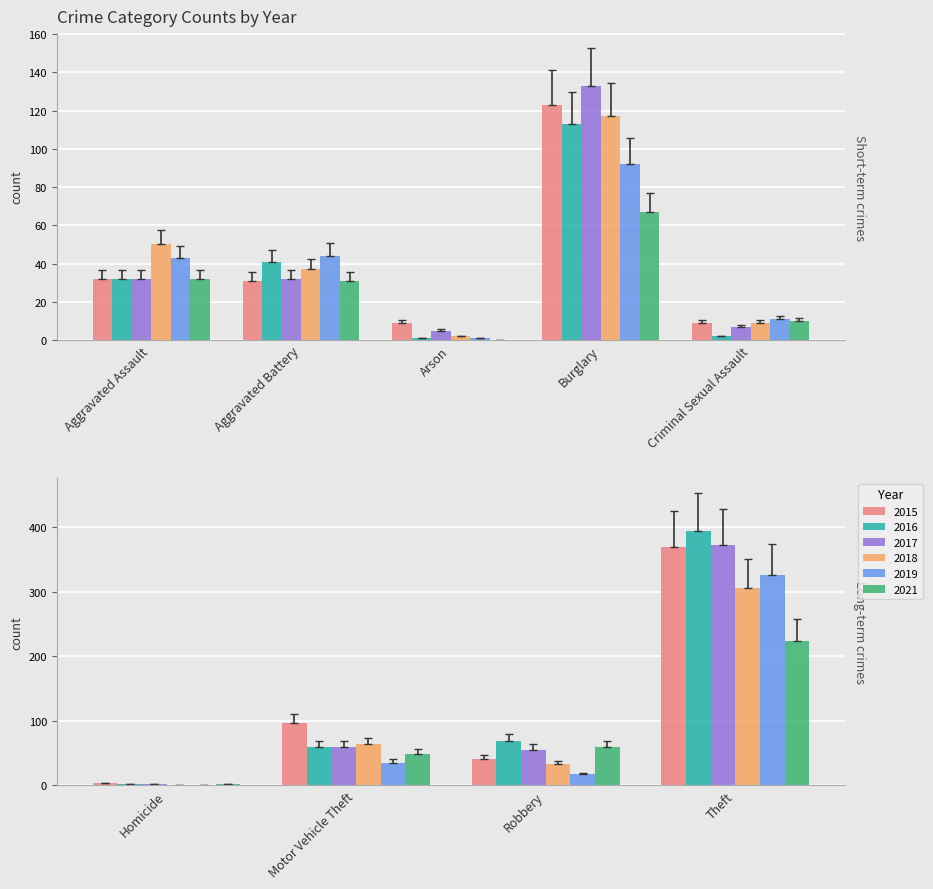

What is the average value of the 2018 series?

68